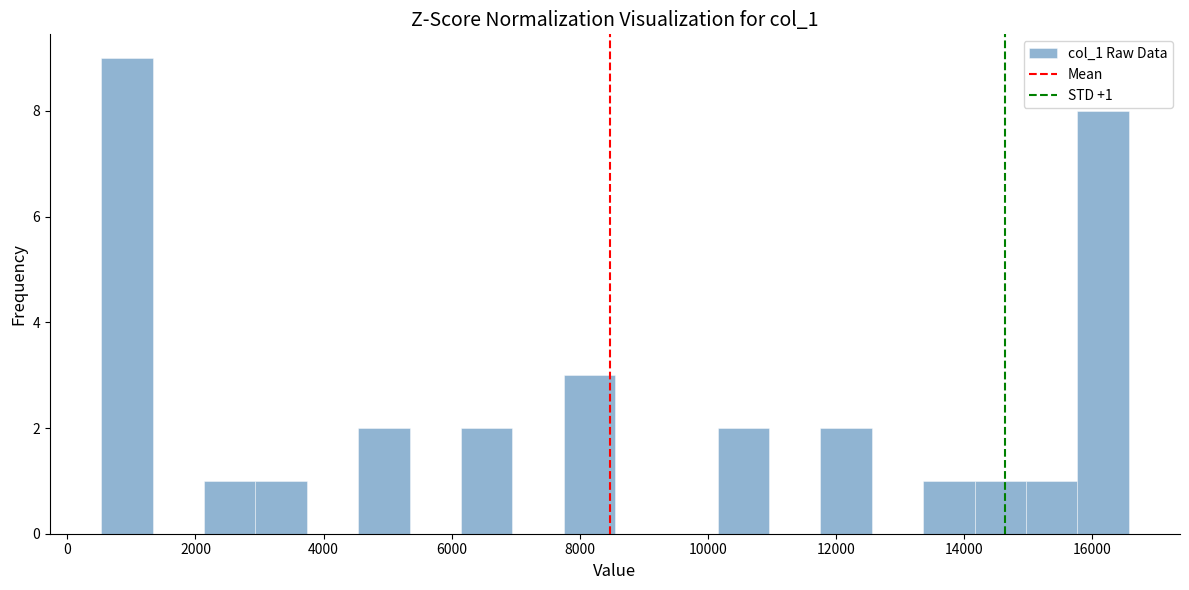

Over which range of the x-axis is the bar tallest?

600 to 1400